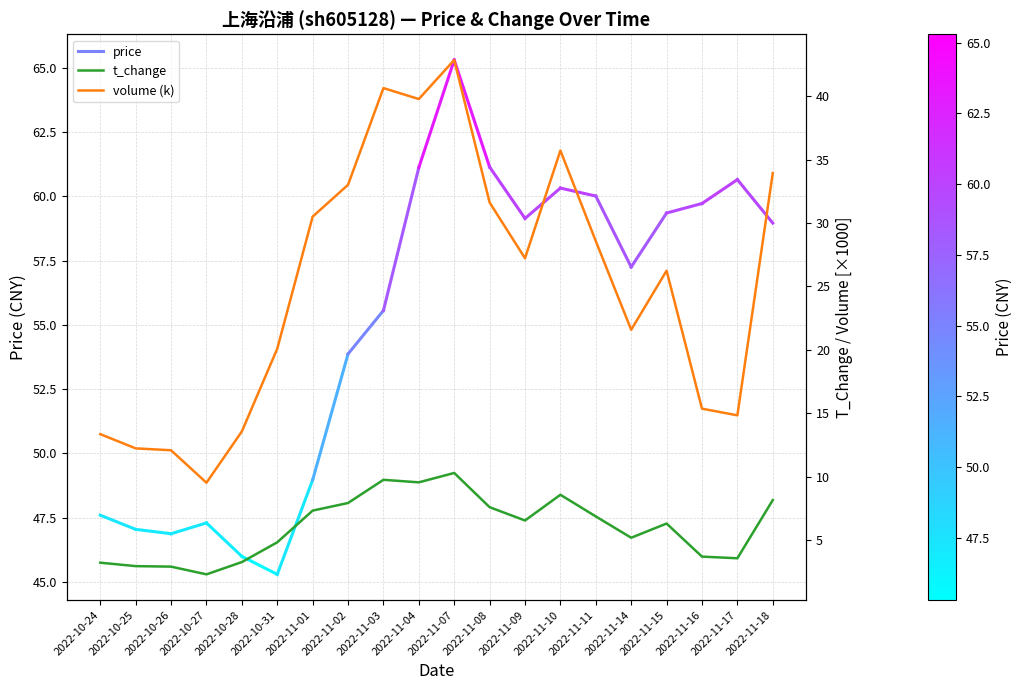

At which label does t_change first exceed 6?

2022-11-01